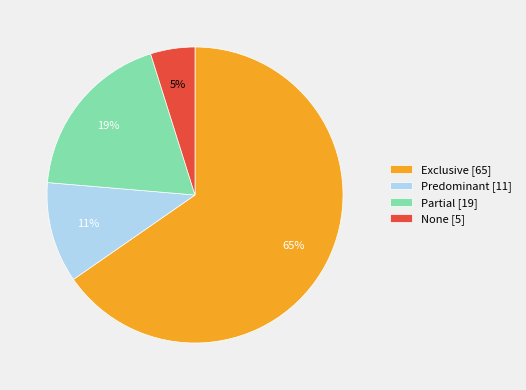

To the nearest percent, what is the average slice percentage?

25%